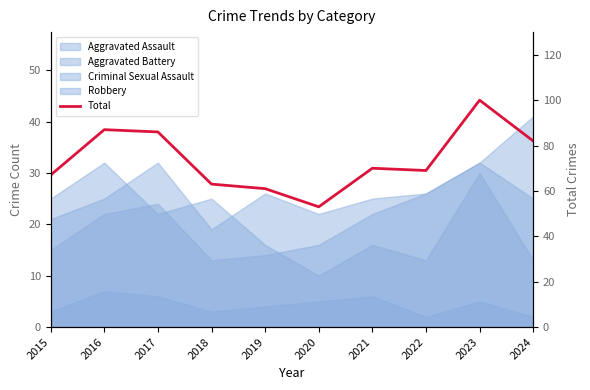

Reading left to right, what are all the values shown in this chart?

2015=67	2016=87	2017=86	2018=63	2019=61	2020=53	2021=70	2022=69	2023=100	2024=82